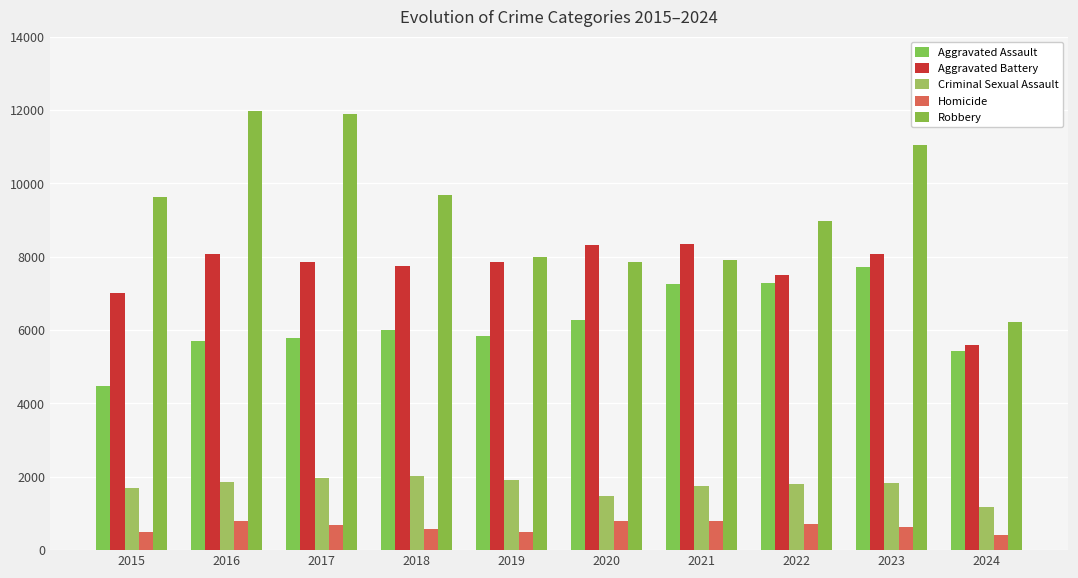

Between 2017 and 2019, which is larger?

2019